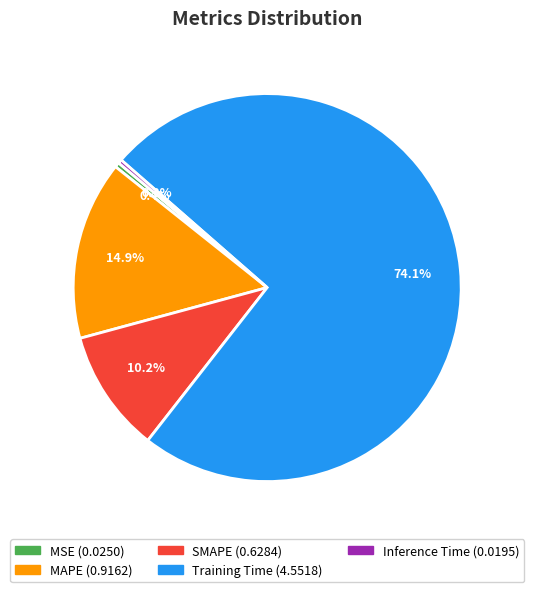

To the nearest percent, what is the difference between the Training Time and MSE slice percentages?

74%